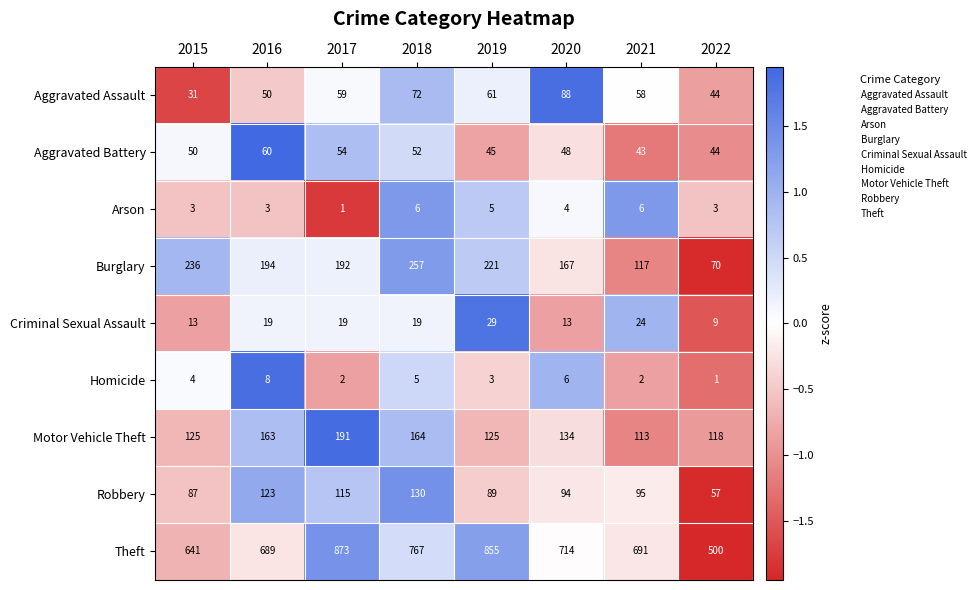

What is the sum of the Criminal Sexual Assault values at 2018 and 2017?

38